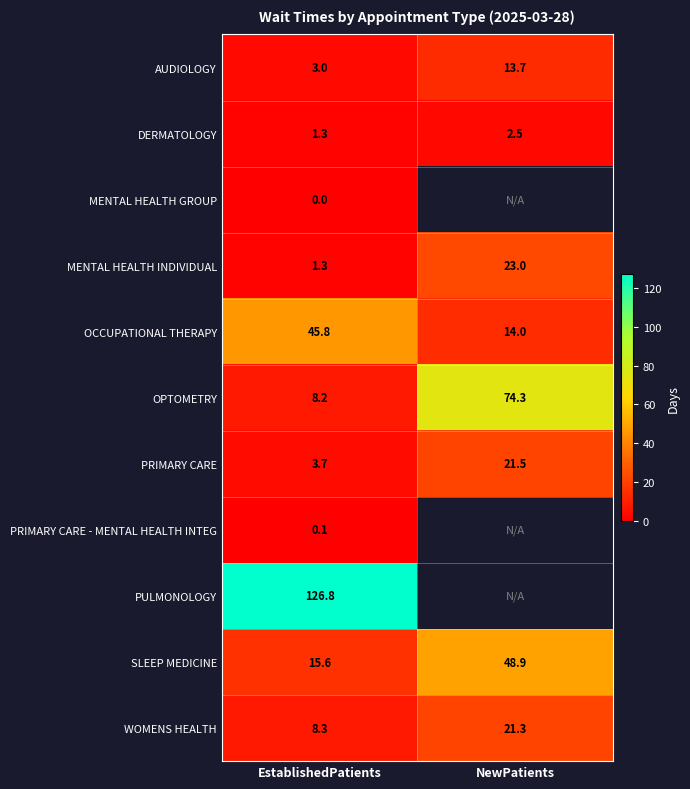

The OCCUPATIONAL THERAPY series shows 24.4 at EstablishedPatients. True or false?

False